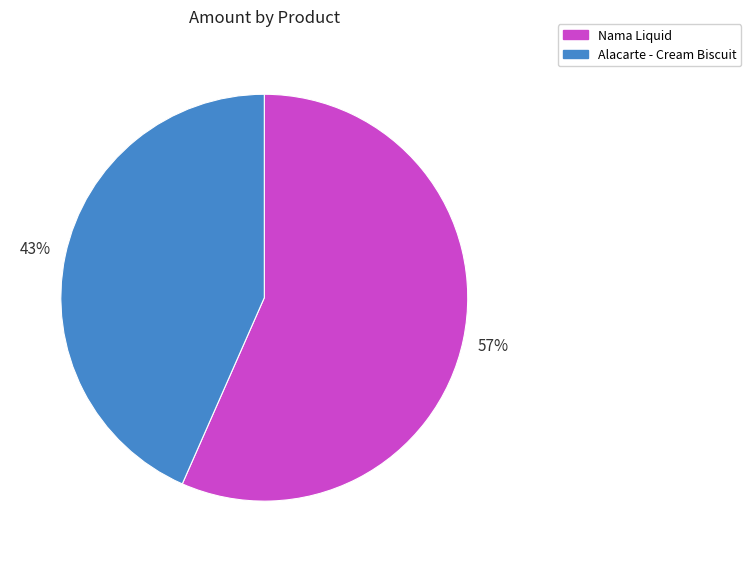

Does Nama Liquid represent more than half of the total?

Yes